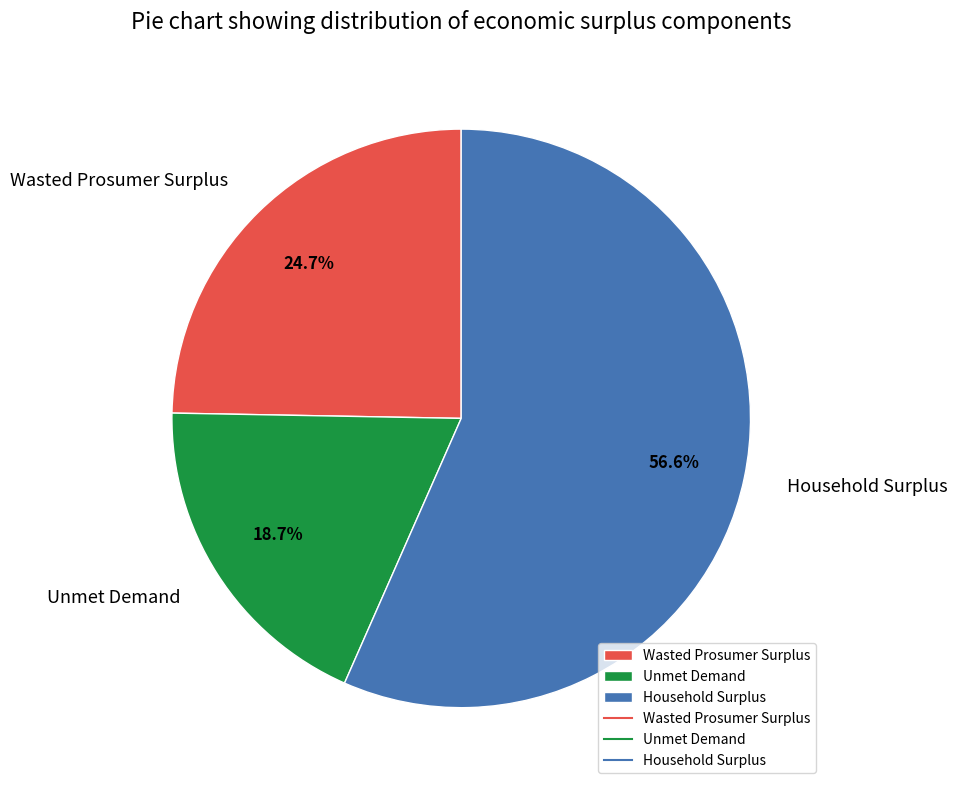

Count the number of slices in the pie.

3